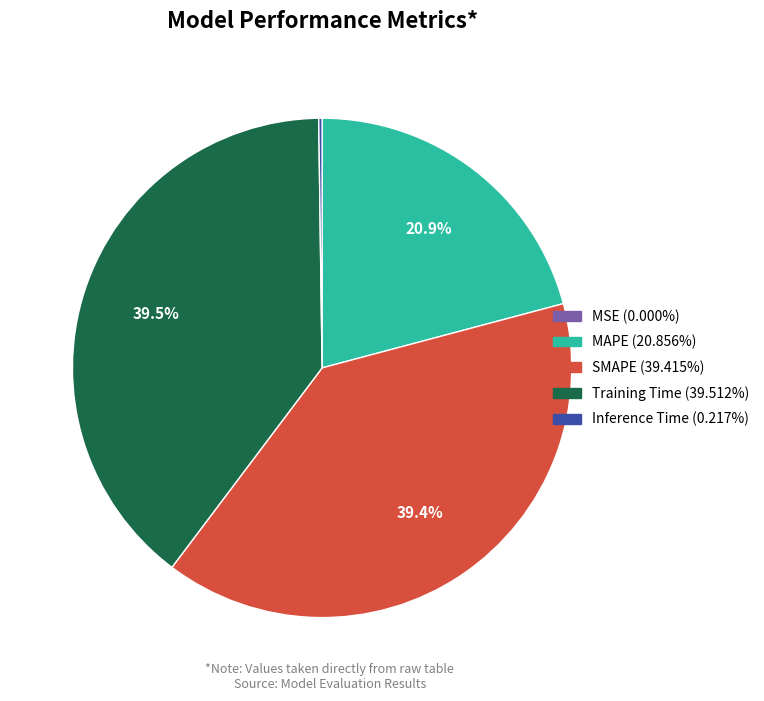

To the nearest percent, what is the difference between the Training Time and MAPE slice percentages?

19%